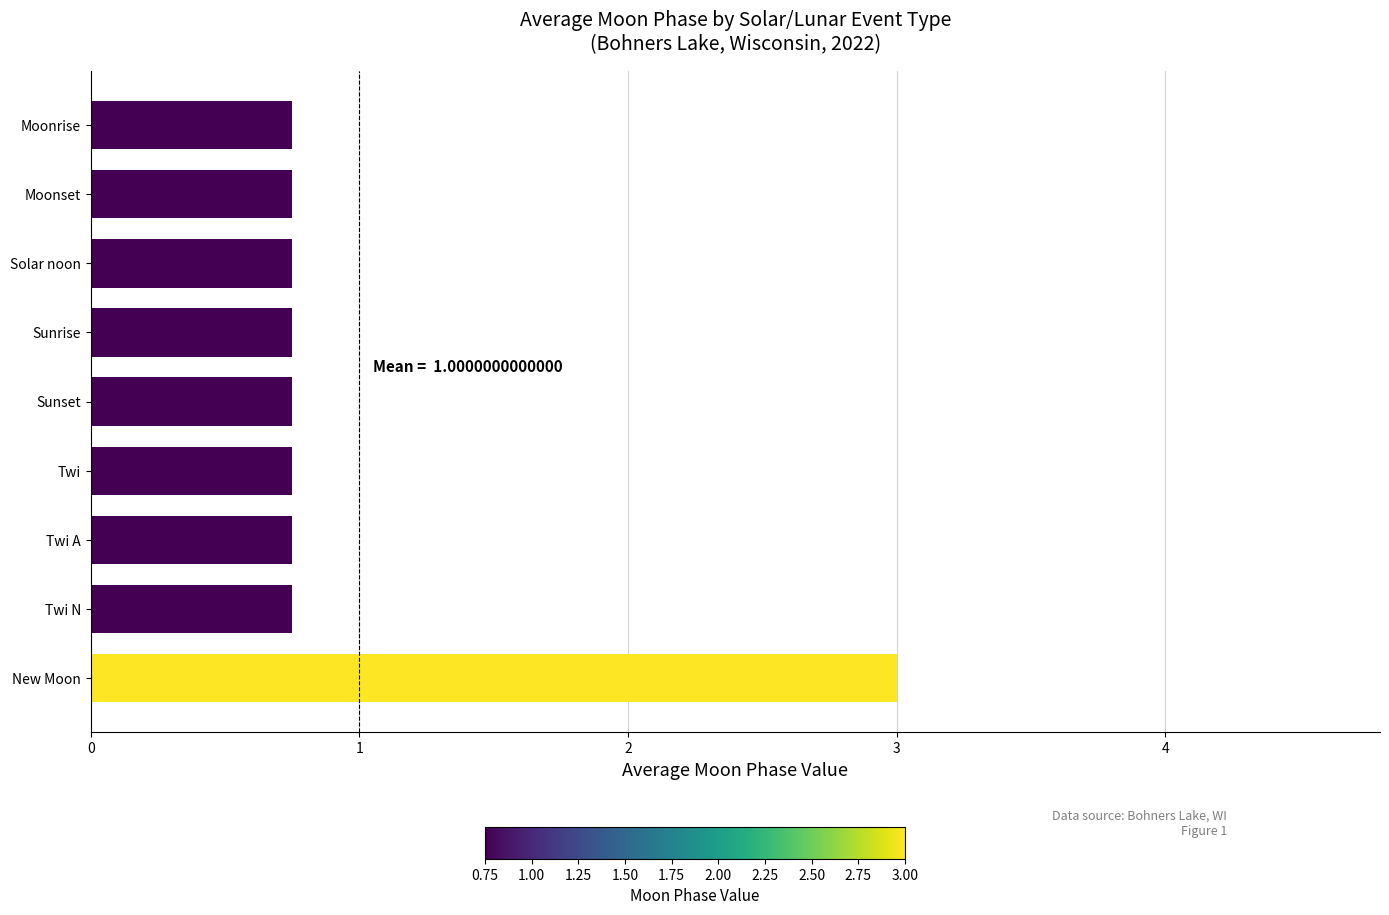

The value at New Moon is 1.8. True or false?

False